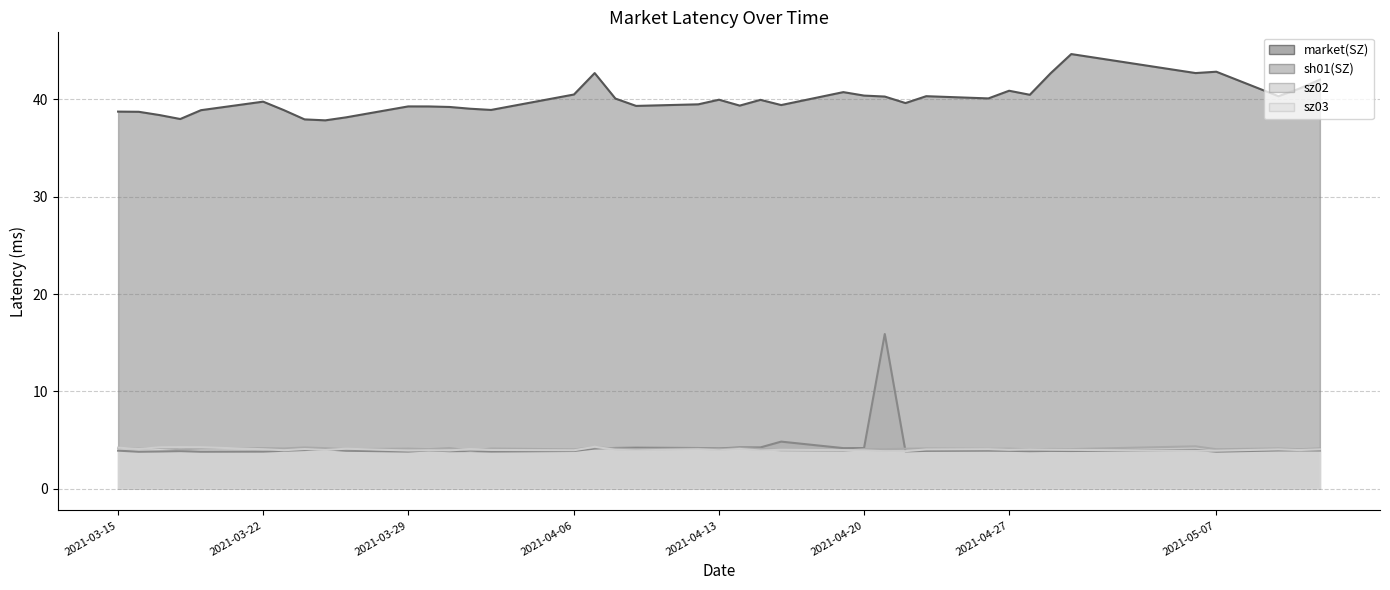

Reading left to right, list all the values displayed in this chart.

market(SZ): 2021-03-15=38.7	2021-03-16=38.7	2021-03-17=38.4	2021-03-18=38.0	2021-03-19=38.9	2021-03-22=39.8	2021-03-23=38.9	2021-03-24=37.9	2021-03-25=37.9	2021-03-26=38.2	2021-03-29=39.3	2021-03-30=39.3	2021-03-31=39.2	2021-04-01=39.0	2021-04-02=38.9	2021-04-06=40.5	2021-04-07=42.7	2021-04-08=40.1	2021-04-09=39.3	2021-04-12=39.5	2021-04-13=40.0	2021-04-14=39.4	2021-04-15=40.0	2021-04-16=39.4	2021-04-19=40.8	2021-04-20=40.4	2021-04-21=40.3	2021-04-22=39.6	2021-04-23=40.3	2021-04-26=40.1	2021-04-27=40.9	2021-04-28=40.5	2021-04-29=42.7	2021-04-30=44.7	2021-05-06=42.7	2021-05-07=42.8	2021-05-10=40.3	2021-05-11=41.1	2021-05-12=42.0
sh01(SZ): 2021-03-15=3.9	2021-03-16=3.8	2021-03-17=3.8	2021-03-18=3.9	2021-03-19=3.8	2021-03-22=3.8	2021-03-23=3.9	2021-03-24=4.0	2021-03-25=4.1	2021-03-26=3.9	2021-03-29=3.8	2021-03-30=3.9	2021-03-31=3.9	2021-04-01=3.9	2021-04-02=3.8	2021-04-06=3.9	2021-04-07=4.1	2021-04-08=4.2	2021-04-09=4.2	2021-04-12=4.2	2021-04-13=4.1	2021-04-14=4.2	2021-04-15=4.2	2021-04-16=4.8	2021-04-19=4.2	2021-04-20=4.2	2021-04-21=15.9	2021-04-22=3.8	2021-04-23=3.9	2021-04-26=3.9	2021-04-27=3.9	2021-04-28=3.9	2021-04-29=3.9	2021-04-30=3.9	2021-05-06=4.0	2021-05-07=3.8	2021-05-10=3.9	2021-05-11=3.9	2021-05-12=3.9
sz02: 2021-03-15=4.2	2021-03-16=4.1	2021-03-17=4.2	2021-03-18=4.1	2021-03-19=4.1	2021-03-22=4.2	2021-03-23=4.1	2021-03-24=4.2	2021-03-25=4.2	2021-03-26=4.1	2021-03-29=4.1	2021-03-30=4.1	2021-03-31=4.2	2021-04-01=3.9	2021-04-02=4.1	2021-04-06=4.0	2021-04-07=4.3	2021-04-08=4.1	2021-04-09=4.1	2021-04-12=4.1	2021-04-13=4.1	2021-04-14=4.2	2021-04-15=4.1	2021-04-16=3.9	2021-04-19=3.9	2021-04-20=4.1	2021-04-21=4.1	2021-04-22=4.1	2021-04-23=4.1	2021-04-26=4.1	2021-04-27=4.1	2021-04-28=4.0	2021-04-29=4.1	2021-04-30=4.1	2021-05-06=4.4	2021-05-07=4.1	2021-05-10=4.1	2021-05-11=4.1	2021-05-12=4.1
sz03: 2021-03-15=4.2	2021-03-16=4.1	2021-03-17=4.3	2021-03-18=4.3	2021-03-19=4.3	2021-03-22=4.1	2021-03-23=4.0	2021-03-24=4.1	2021-03-25=4.0	2021-03-26=4.1	2021-03-29=3.9	2021-03-30=4.0	2021-03-31=3.9	2021-04-01=4.1	2021-04-02=4.0	2021-04-06=4.0	2021-04-07=4.3	2021-04-08=4.0	2021-04-09=3.9	2021-04-12=4.1	2021-04-13=3.9	2021-04-14=4.1	2021-04-15=3.9	2021-04-16=4.0	2021-04-19=4.0	2021-04-20=3.9	2021-04-21=3.9	2021-04-22=3.9	2021-04-23=4.0	2021-04-26=4.1	2021-04-27=4.0	2021-04-28=4.0	2021-04-29=4.0	2021-04-30=4.0	2021-05-06=3.9	2021-05-07=3.9	2021-05-10=4.0	2021-05-11=4.0	2021-05-12=4.0